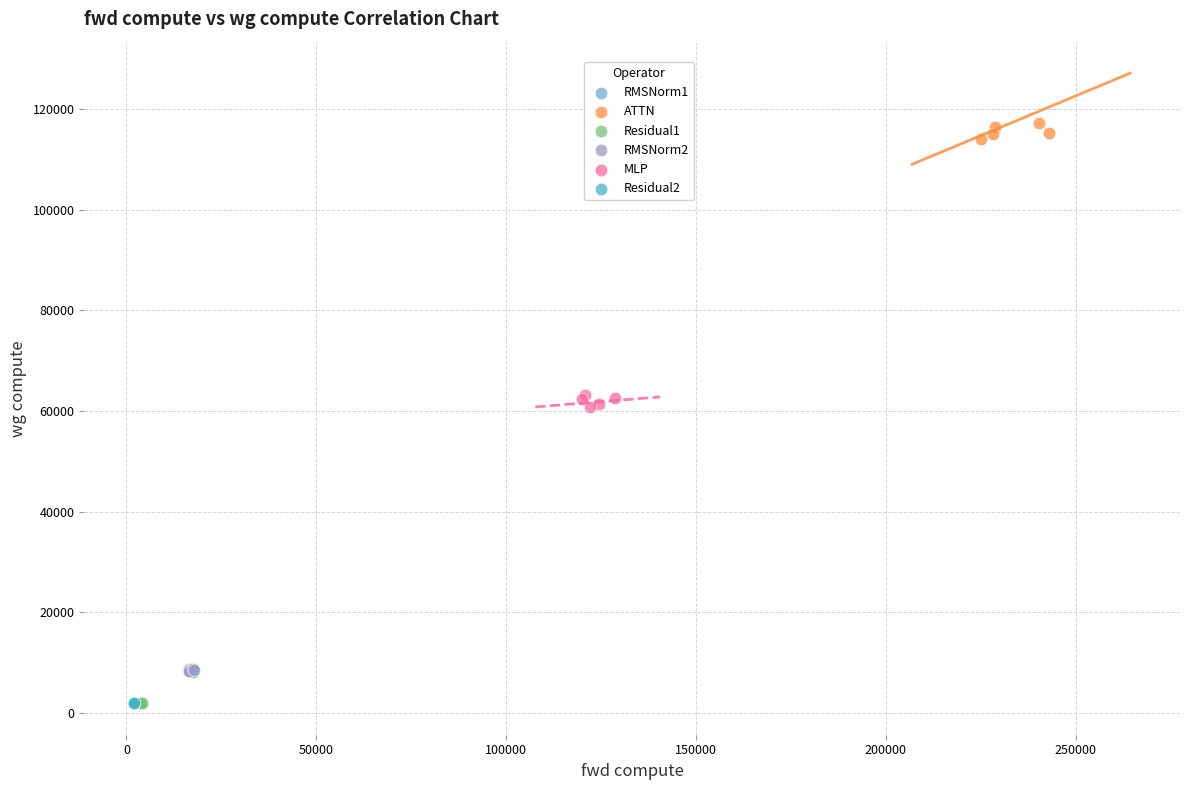

What are all the series names shown in the legend?

RMSNorm1, ATTN, Residual1, RMSNorm2, MLP, Residual2